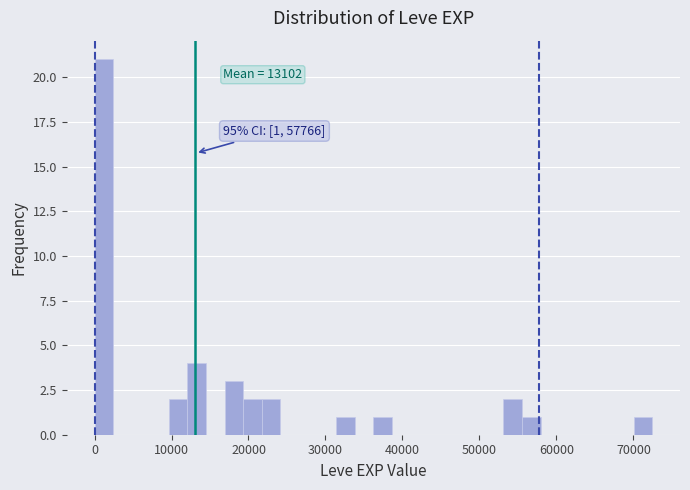

Read against the x-axis, roughly where is the centre of the tallest bar?

1000